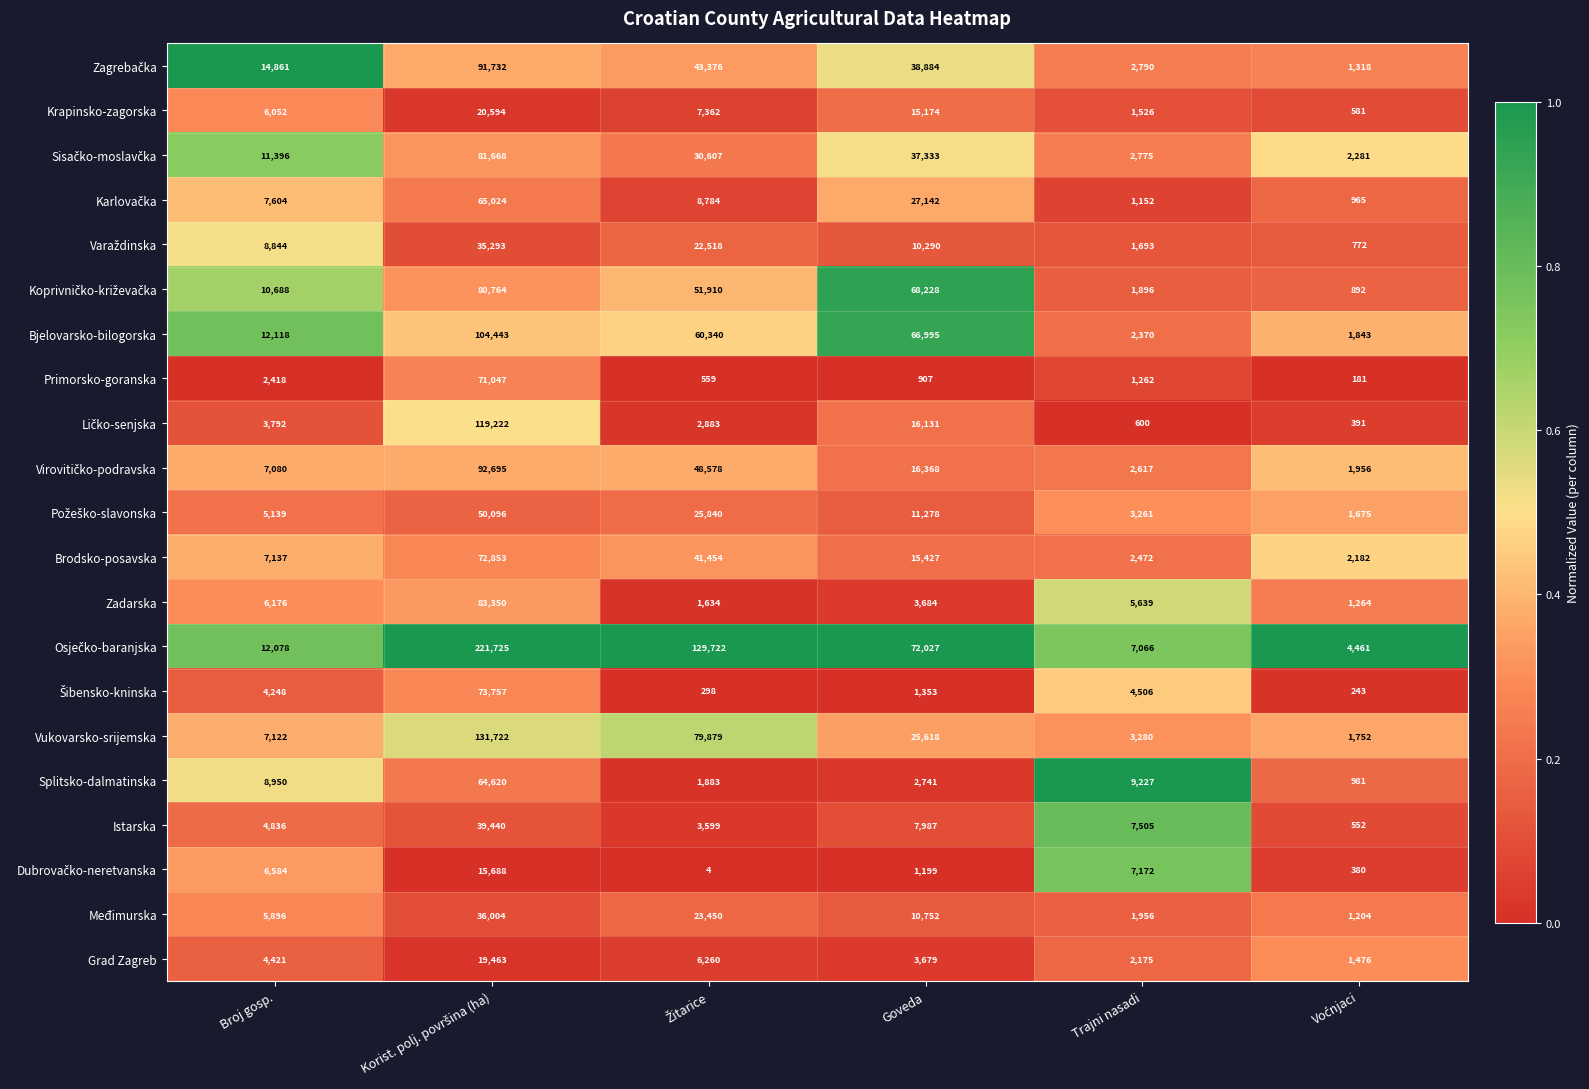

What value does the Međimurska series have at Goveda?

10752